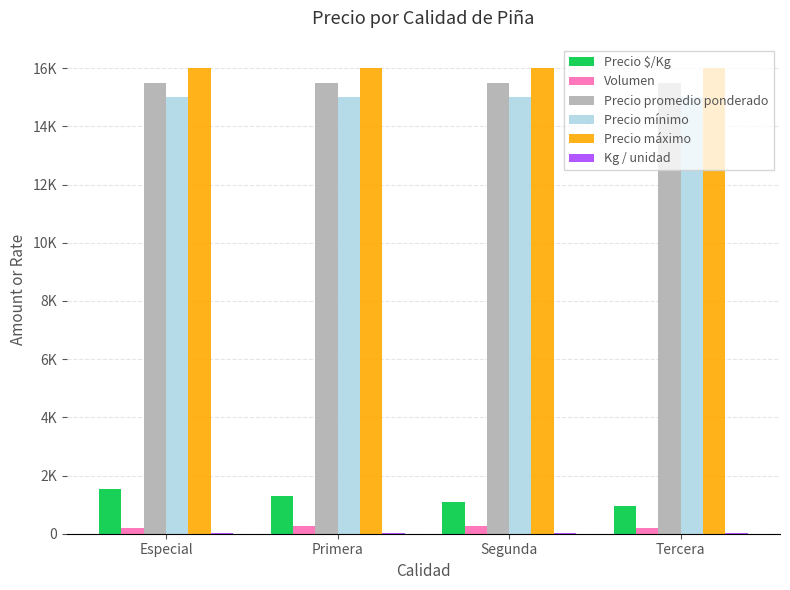

Does the chart contain stacked bars?

No